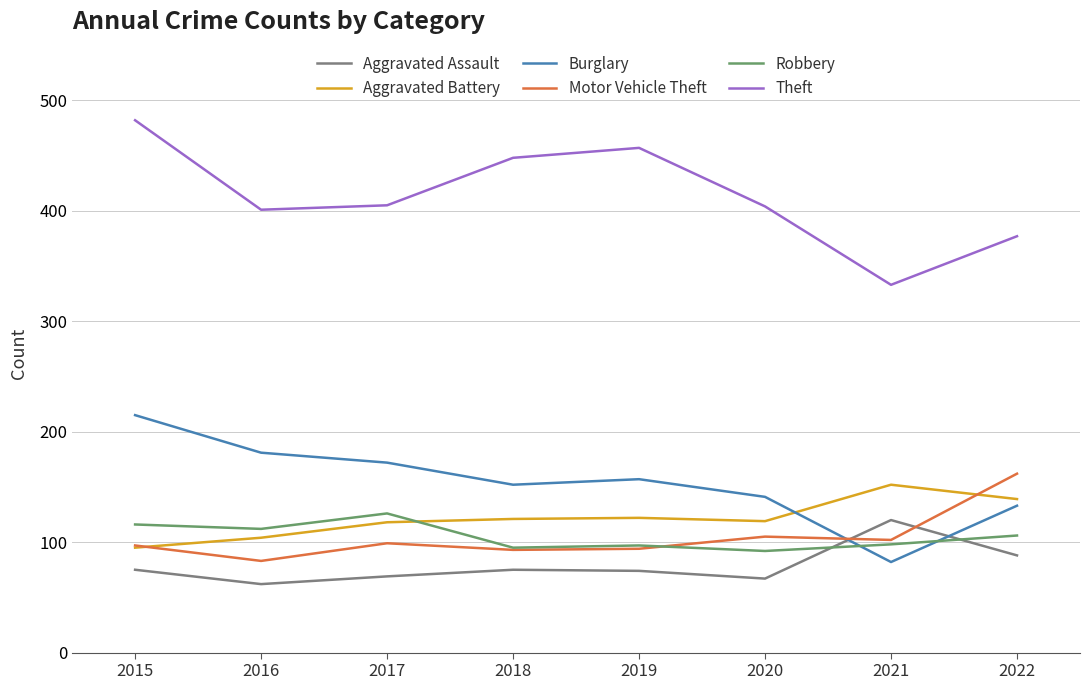

What is the maximum value shown in the chart?

482